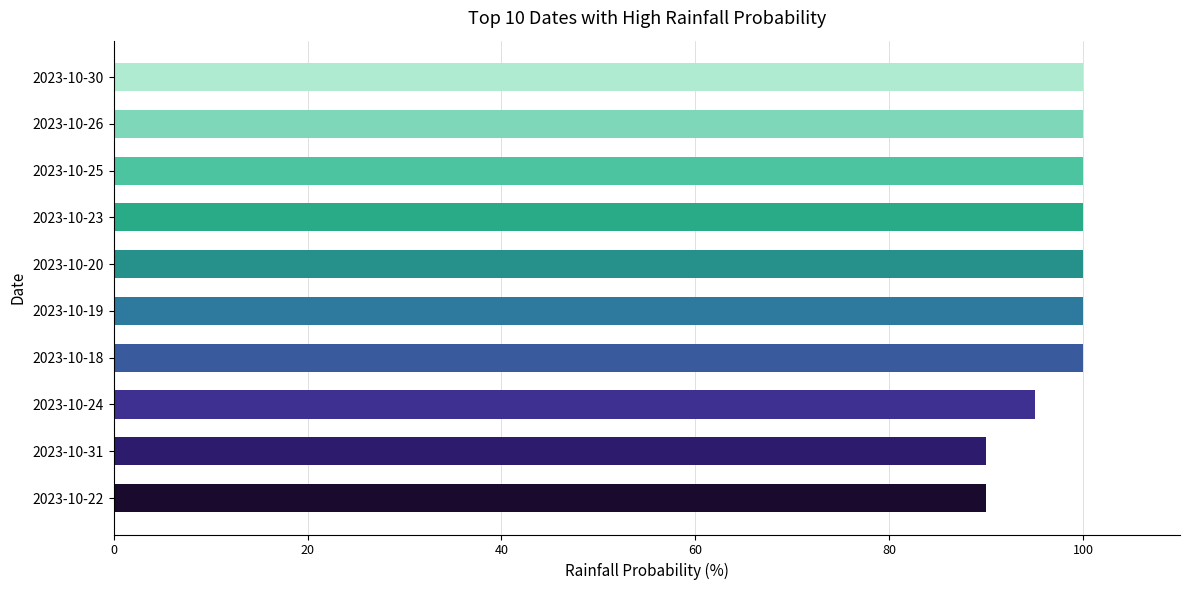

What is the difference between the second highest and second lowest values?

10